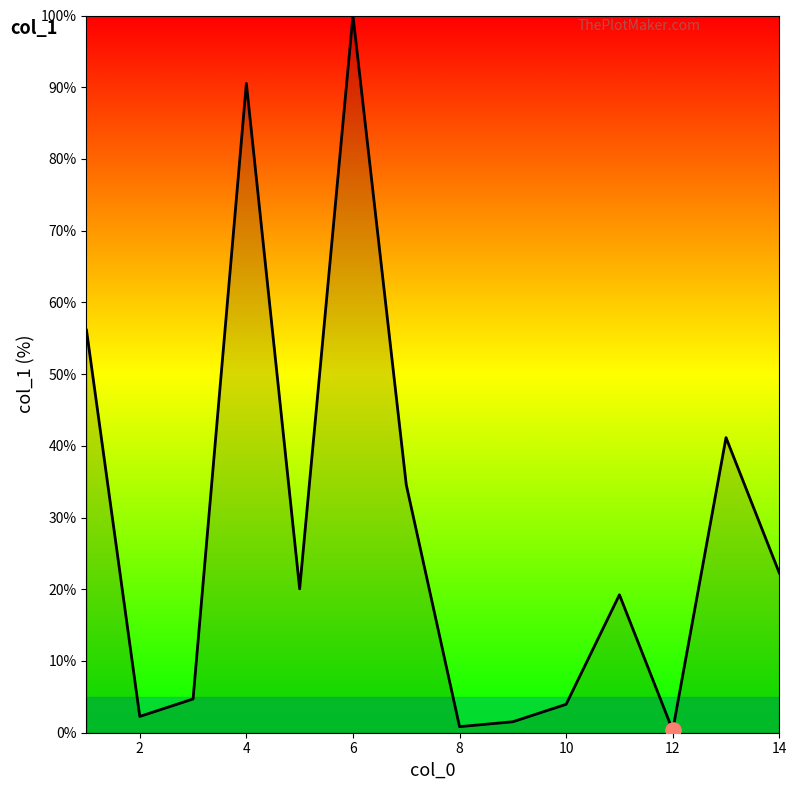

What is the greatest value displayed?

100.0